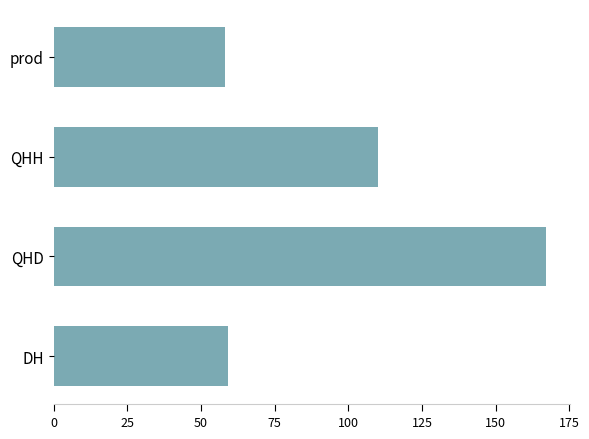

Which category has the highest value across all series?

QHD